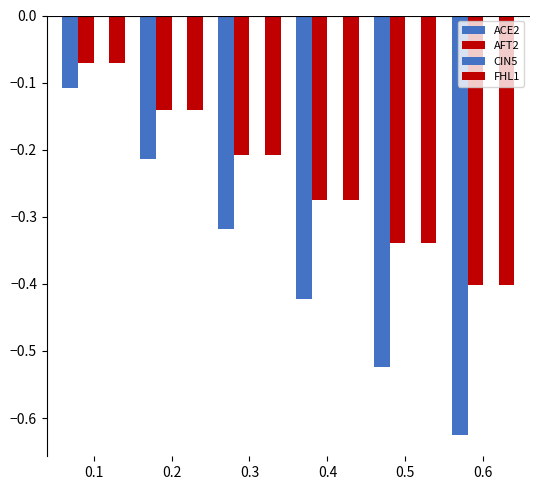

What is the difference between the maximum and minimum values in the ACE2 series?

0.5